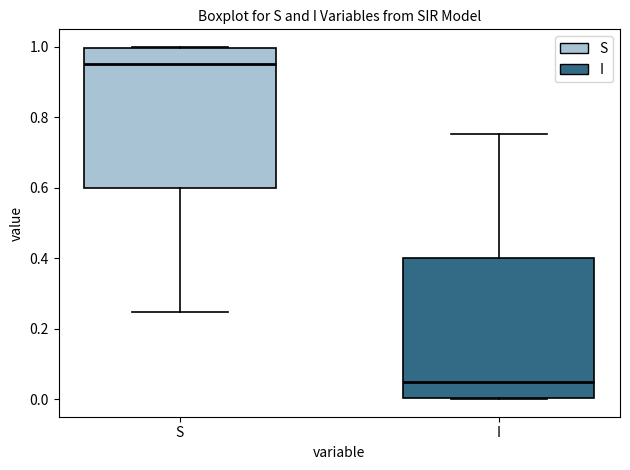

Which box has the highest median line?

S